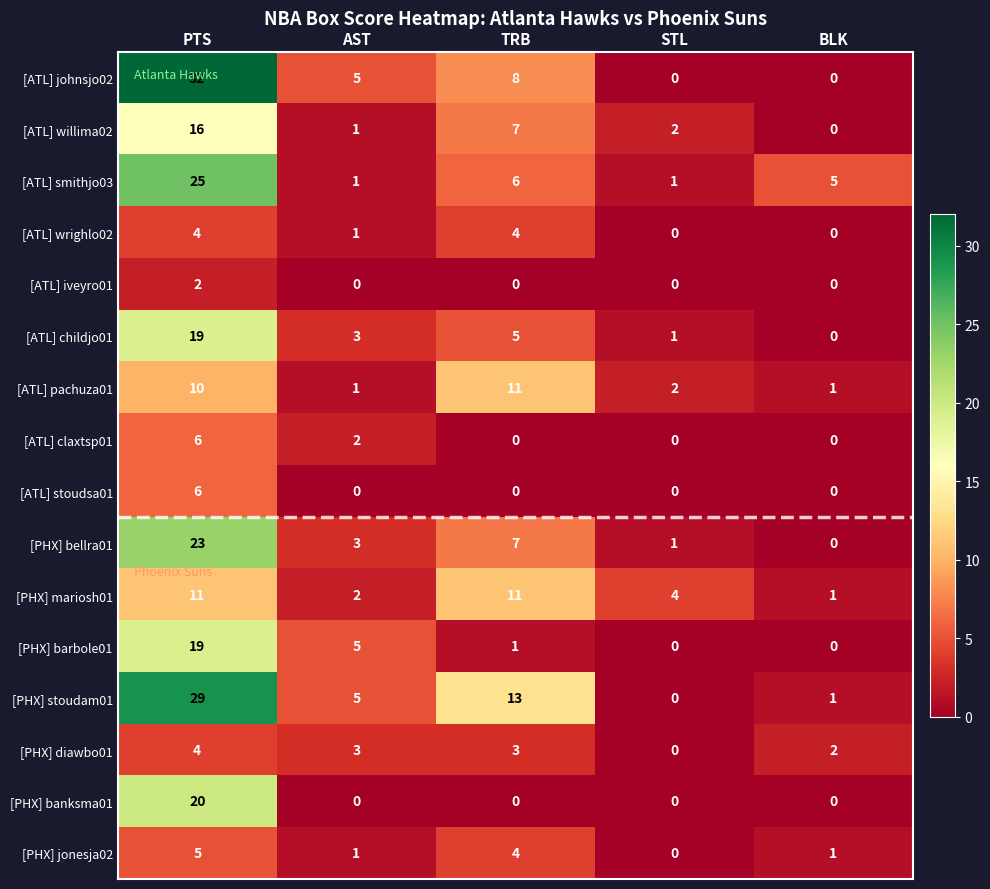

List the labels in order of [PHX] bellra01 value, smallest first.

BLK, STL, AST, TRB, PTS